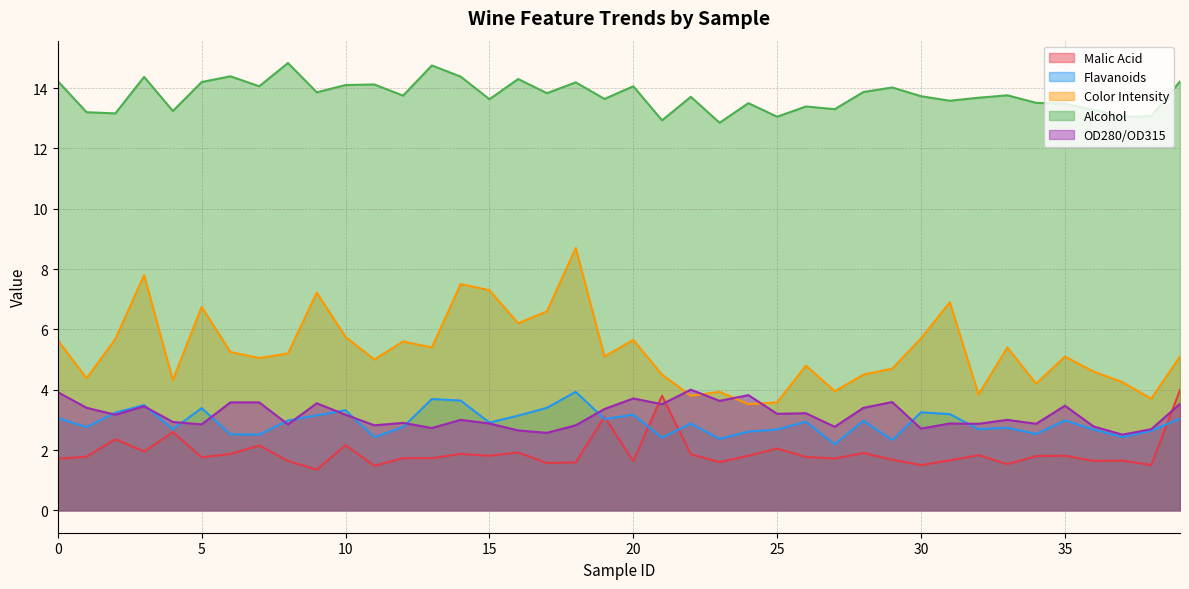

What are all the series names shown in the legend?

Malic Acid, Flavanoids, Color Intensity, Alcohol, OD280/OD315